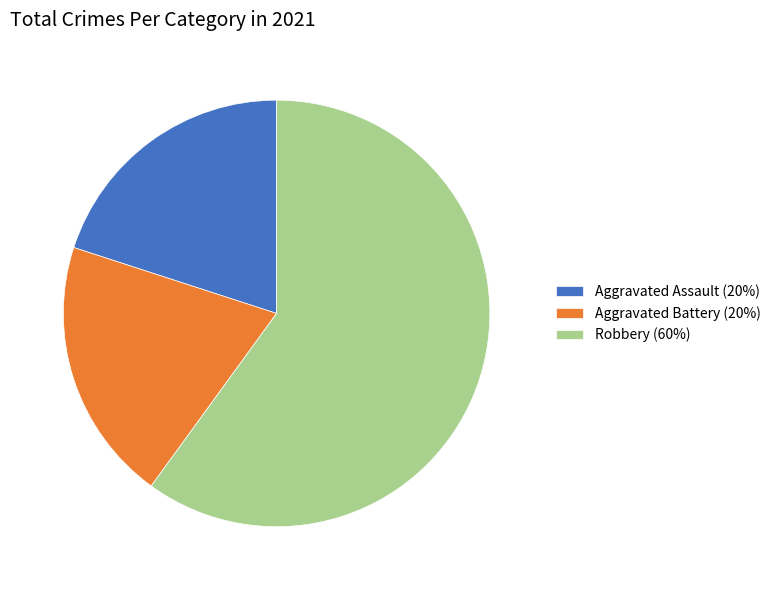

The Aggravated Battery (20%) slice represents 20% of the pie. True or false?

True